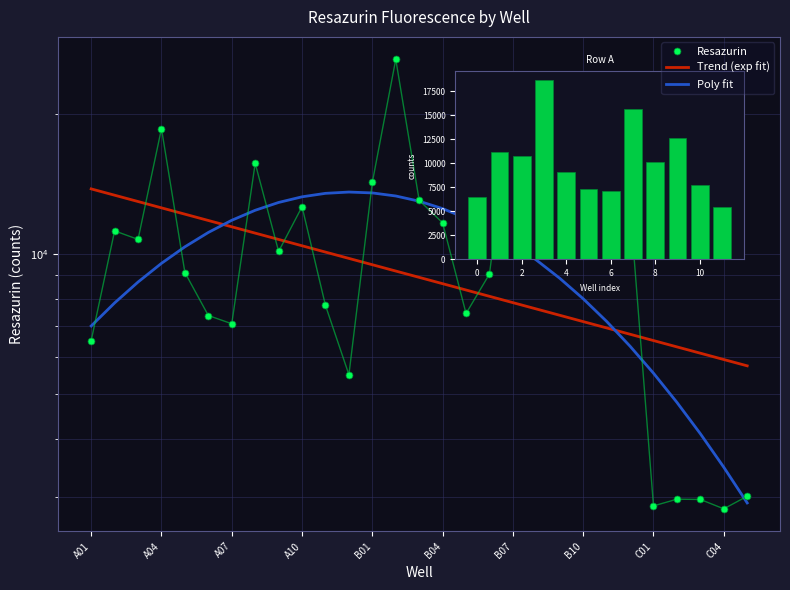

What is the spread (max minus min) of values at 21?

5273.7